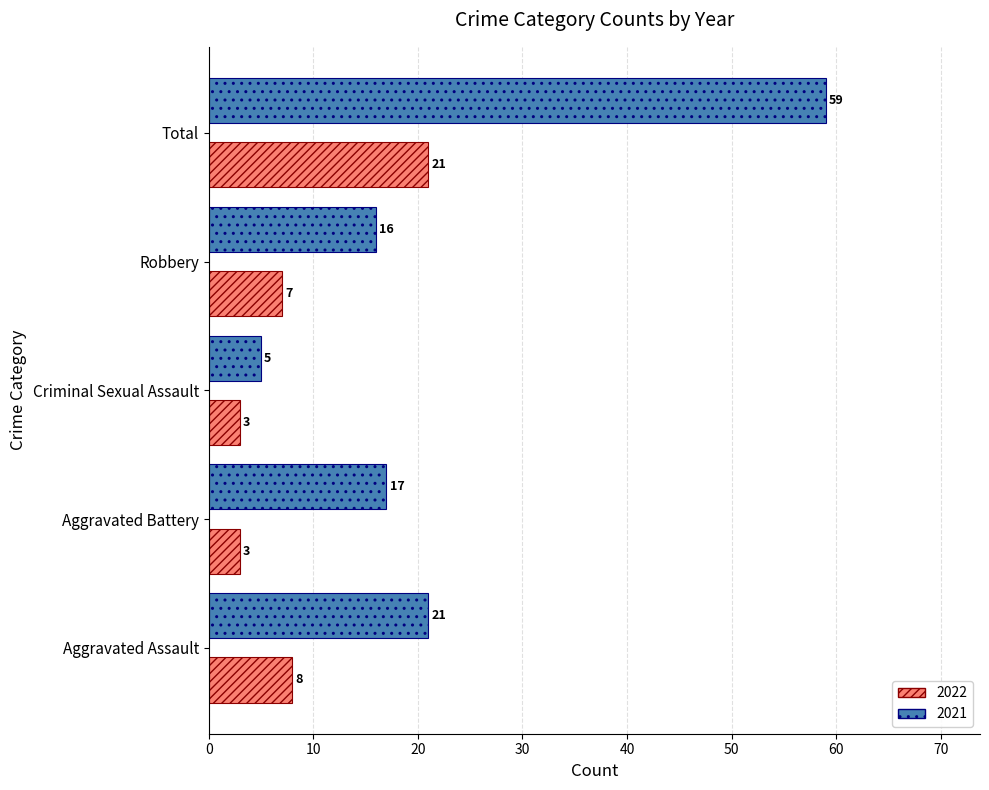

What is the maximum value shown in the chart?

59